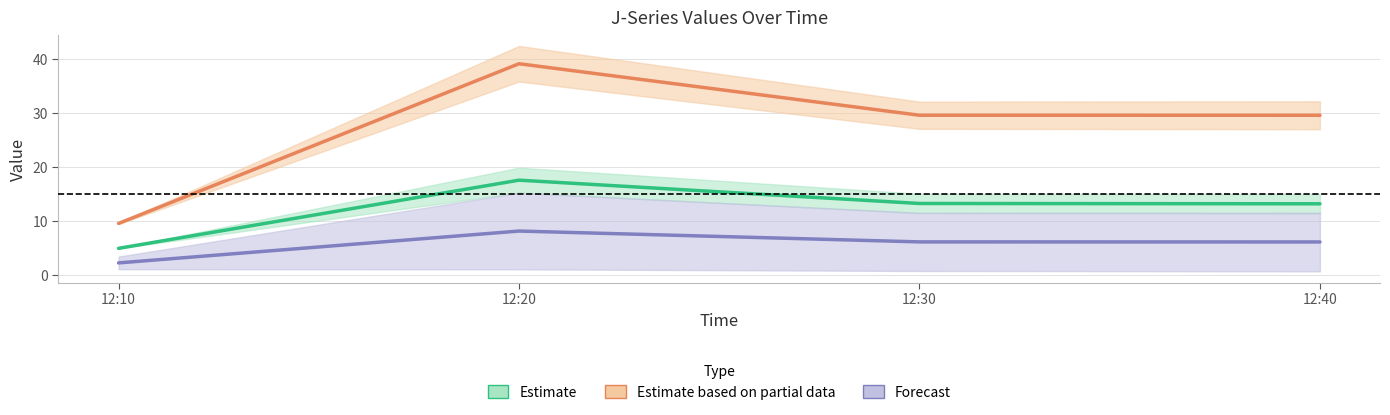

At which category is the sum across all series the highest?

12:20